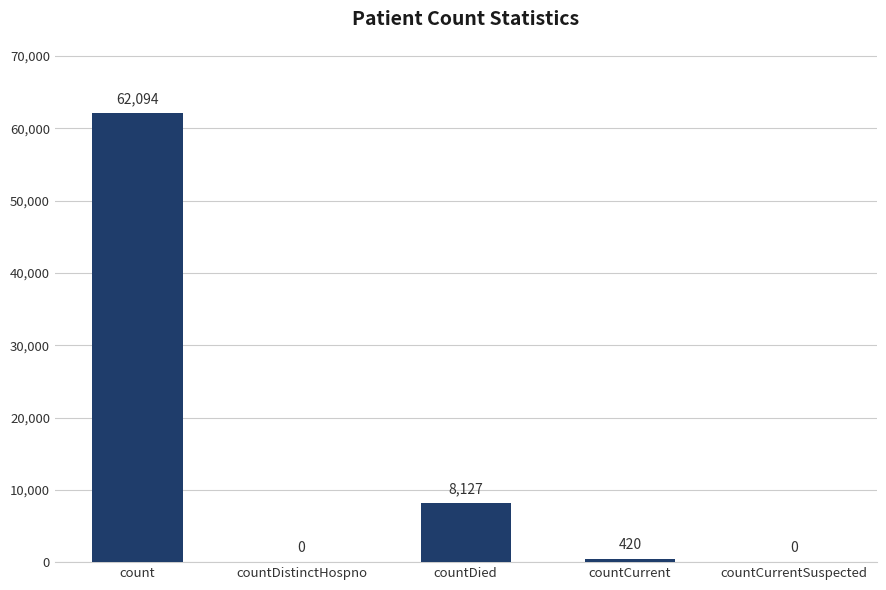

Does the chart contain stacked bars?

No